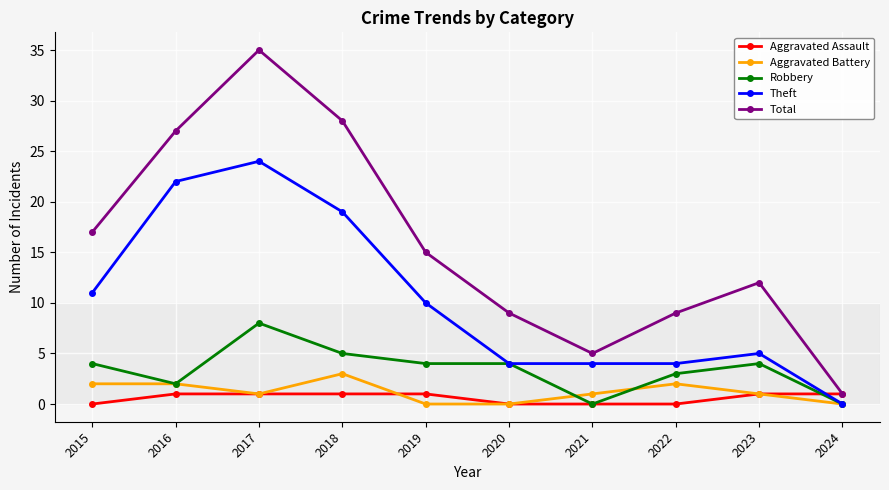

Which category has the highest value in the Theft series?

2017